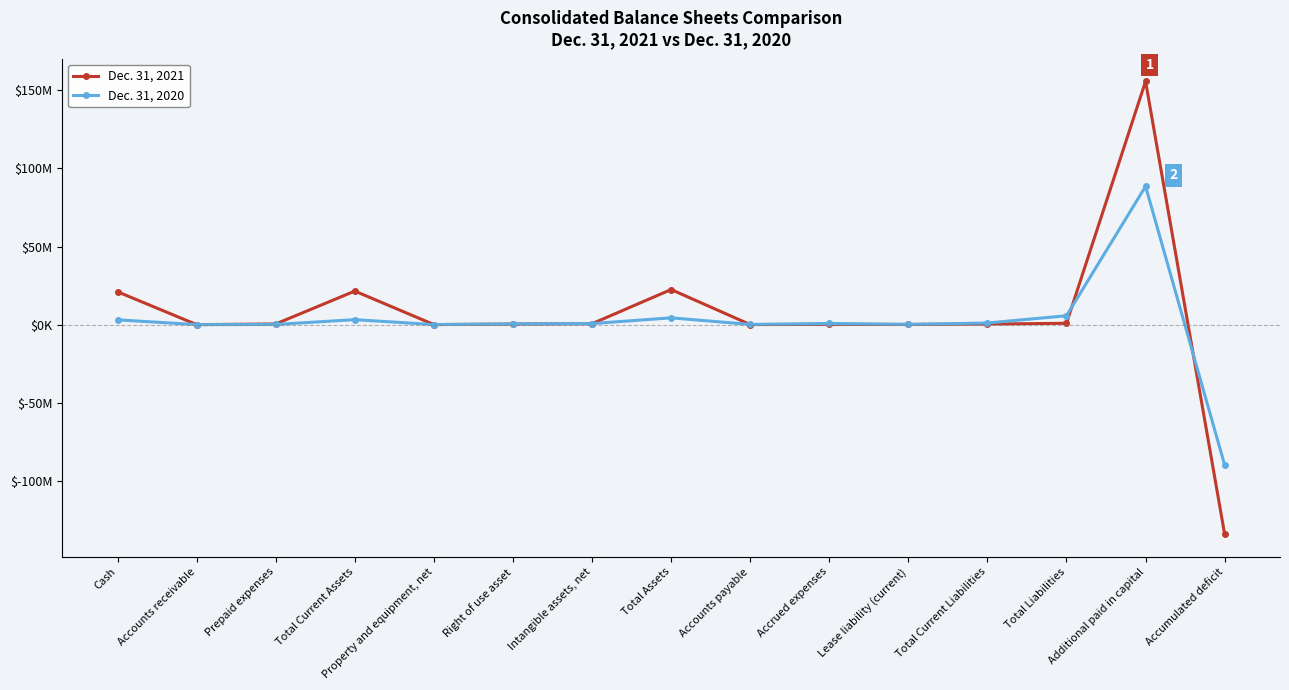

Between which two adjacent categories do Dec. 31, 2020 and Dec. 31, 2021 first intersect?

Cash and Accounts receivable